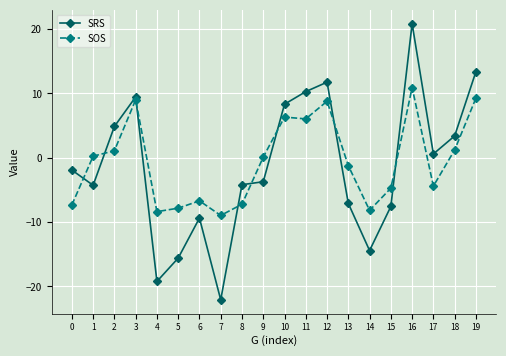

What is the difference between the second highest and second lowest values in the SOS series?

17.6